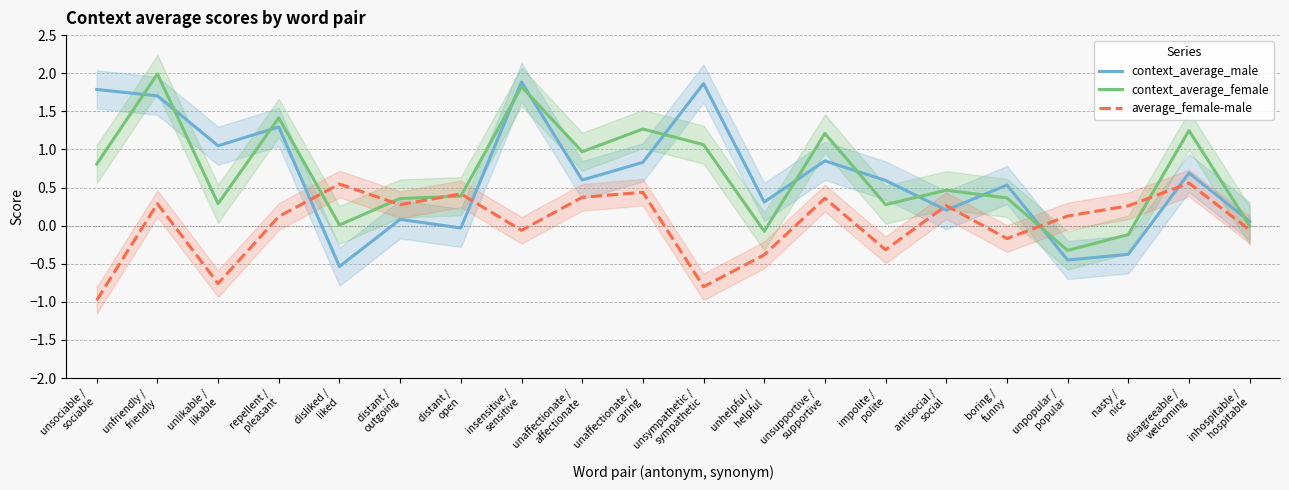

Between which two adjacent categories do average_female-male and context_average_male first intersect?

repellent /
pleasant and disliked /
liked